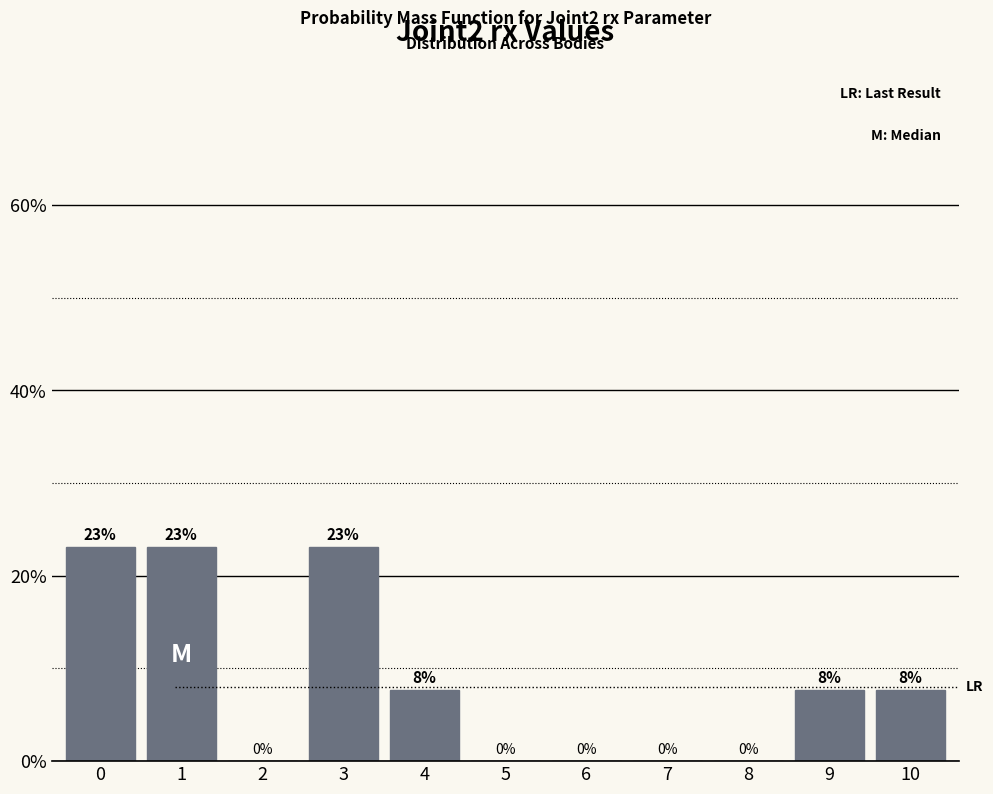

The chart shows a value of 7.7 at 2. True or false?

False